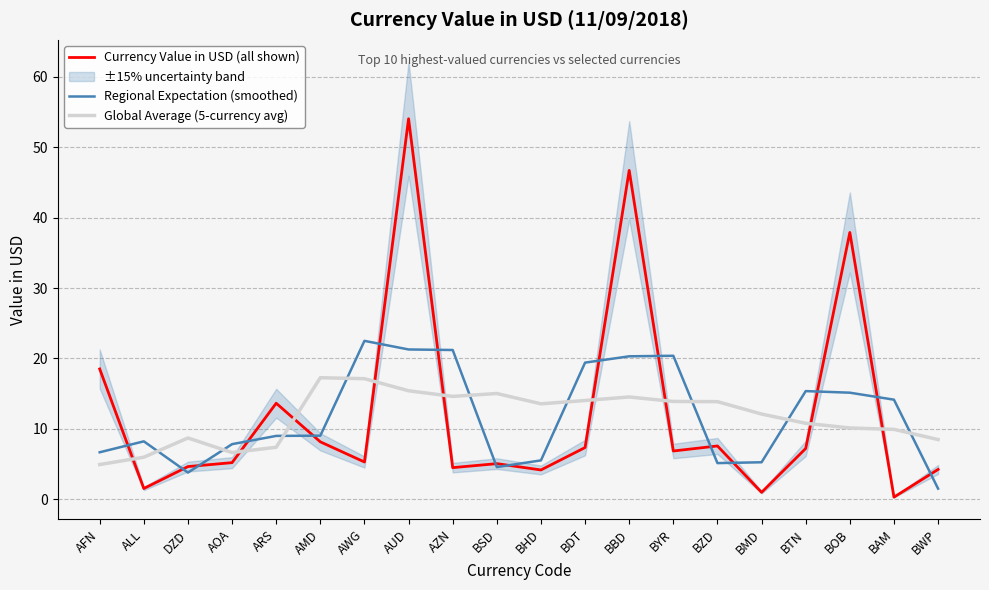

At which category is the sum across all series the highest?

AUD